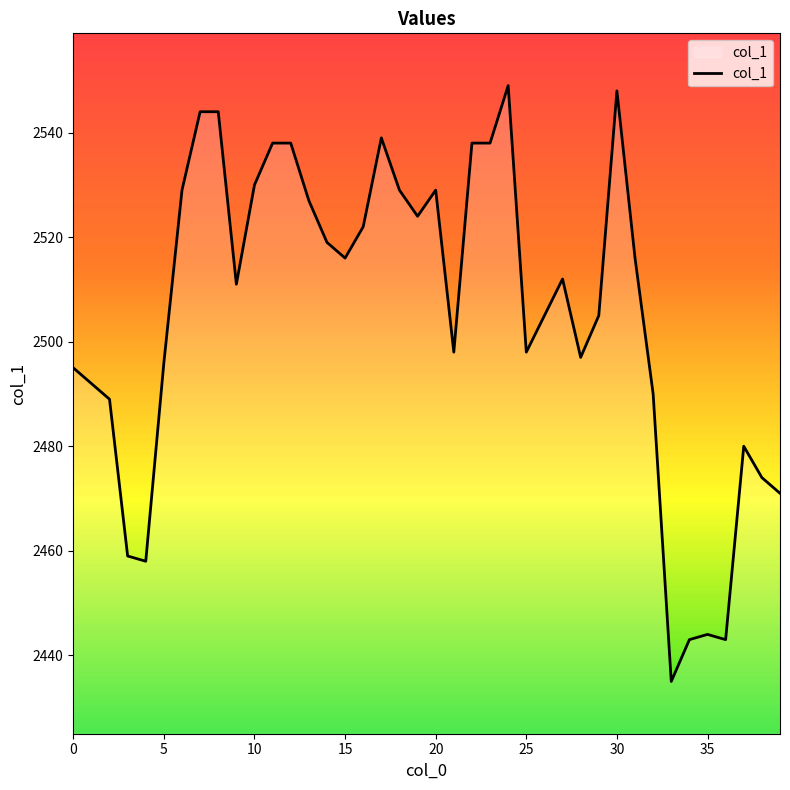

What is the minimum value shown in the chart?

2435